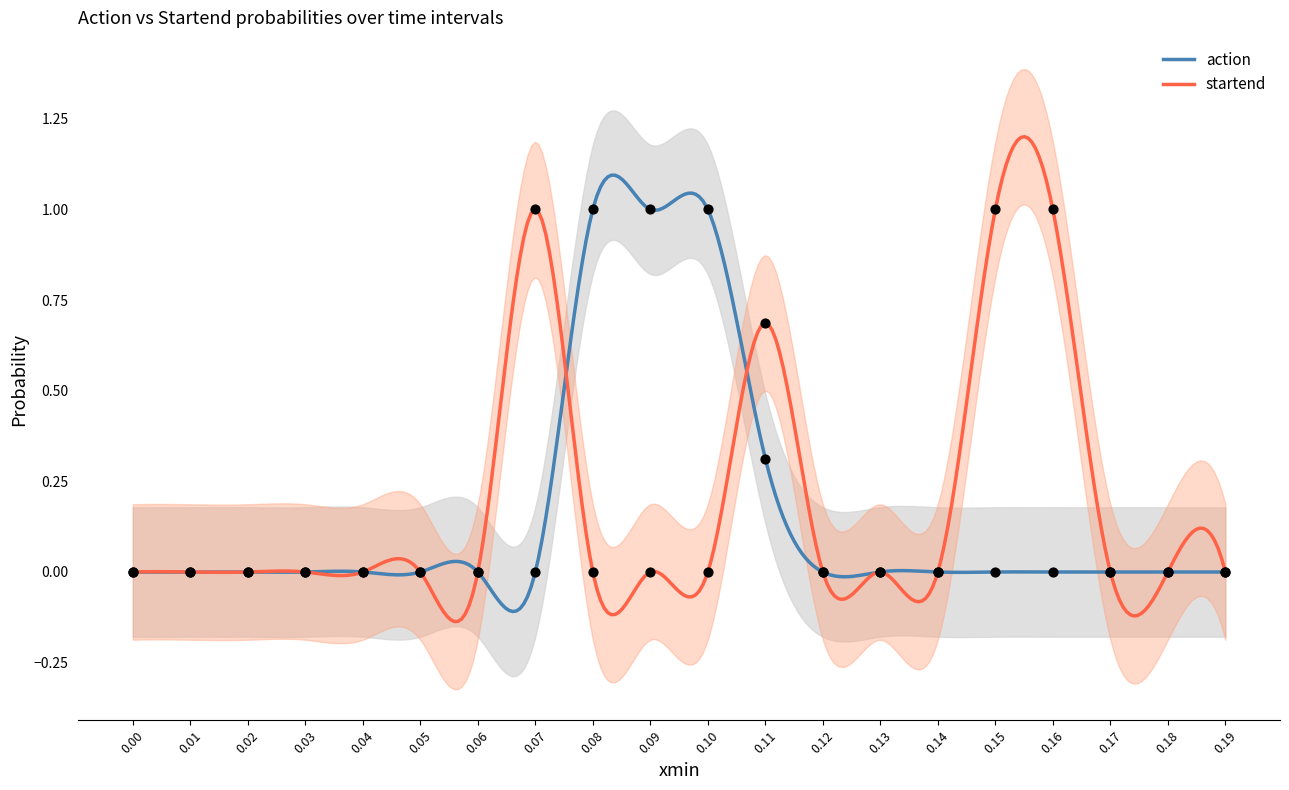

At which category is the sum across all series the highest?

0.1